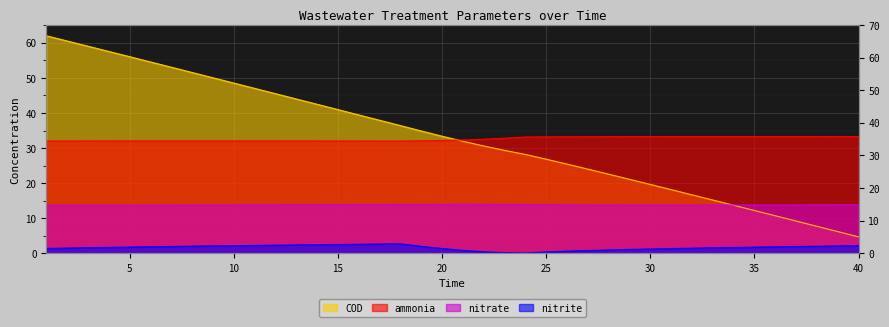

Which series has the largest total across all categories?

COD